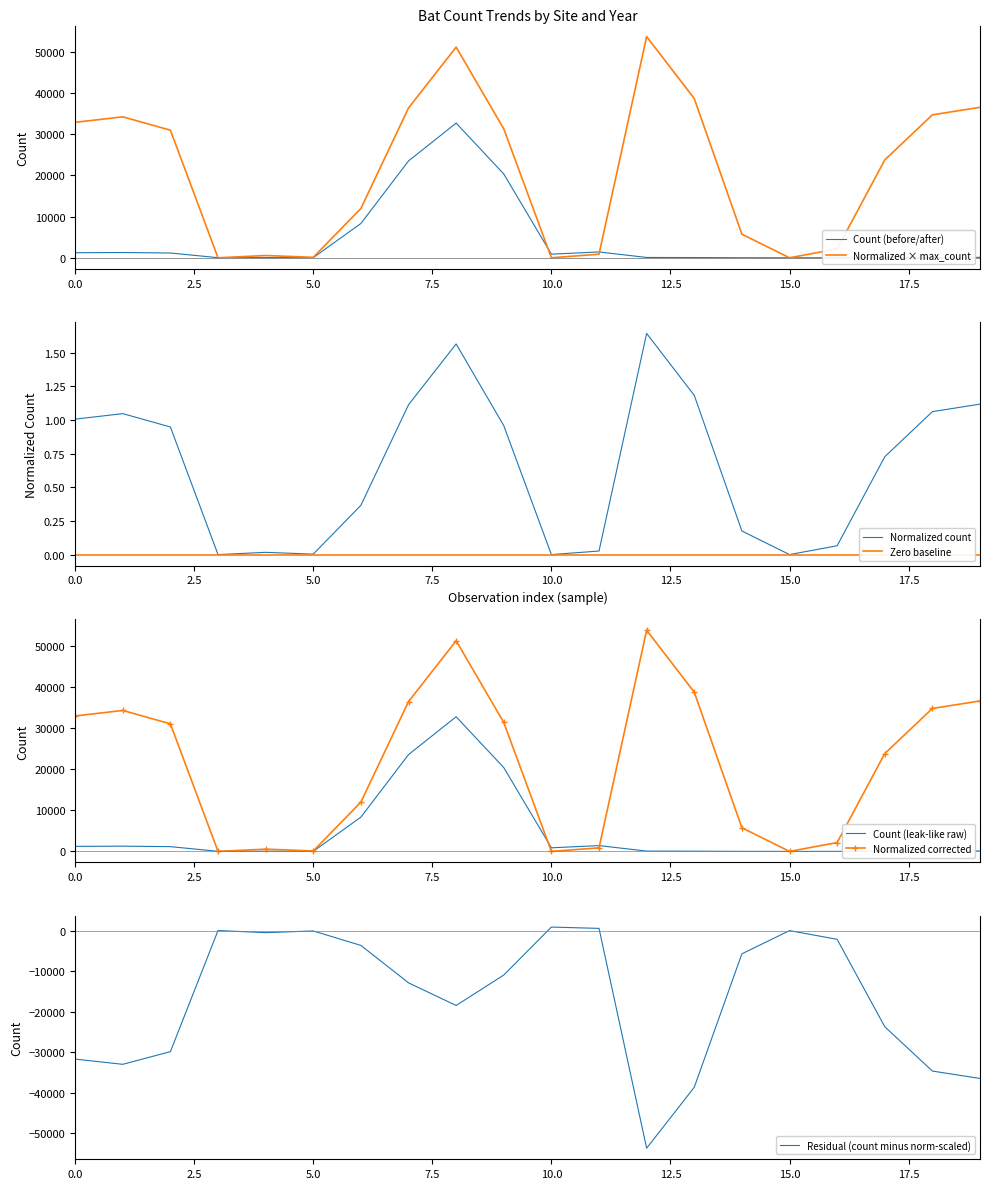

Is it true that Count (before/after) equals 1227.0 at 0.0?

True